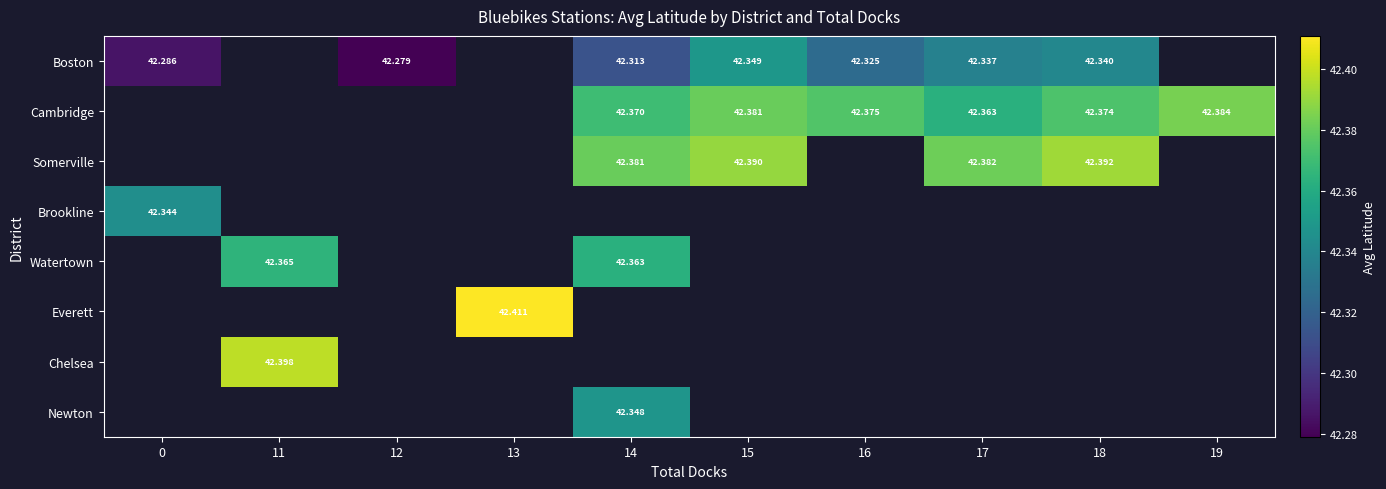

How many series are shown in this chart?

8